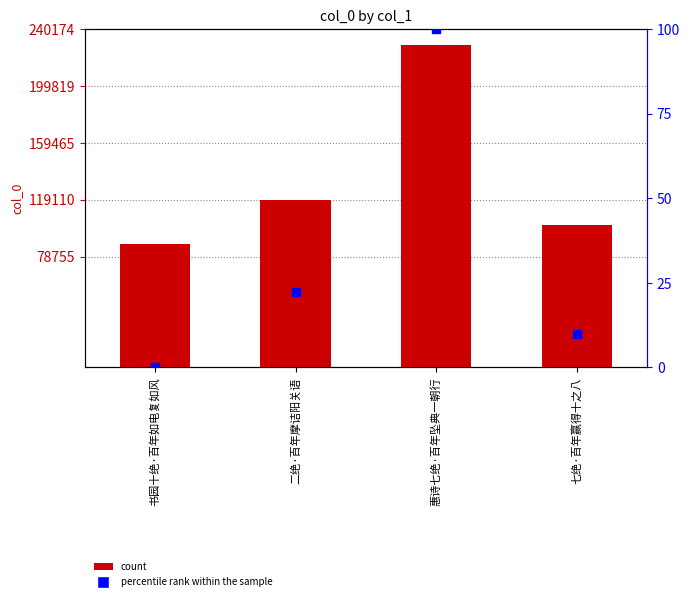

Which series contains the highest Y value?

col_0